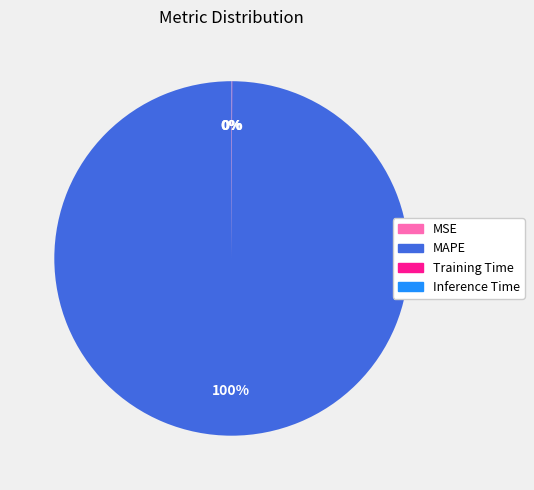

Is there any slice that represents more than half of the pie?

Yes